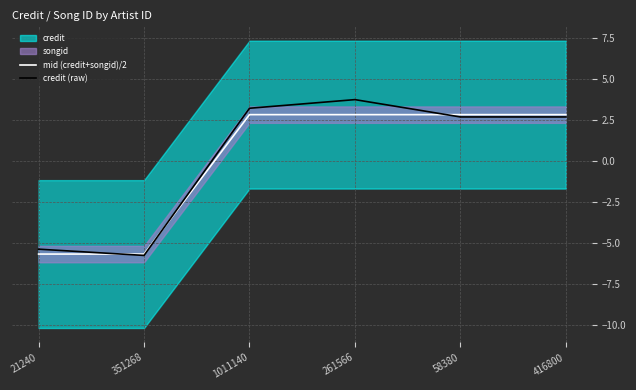

True or false: mid (credit+songid)/2 has more than 0 points higher than both neighbors.

False